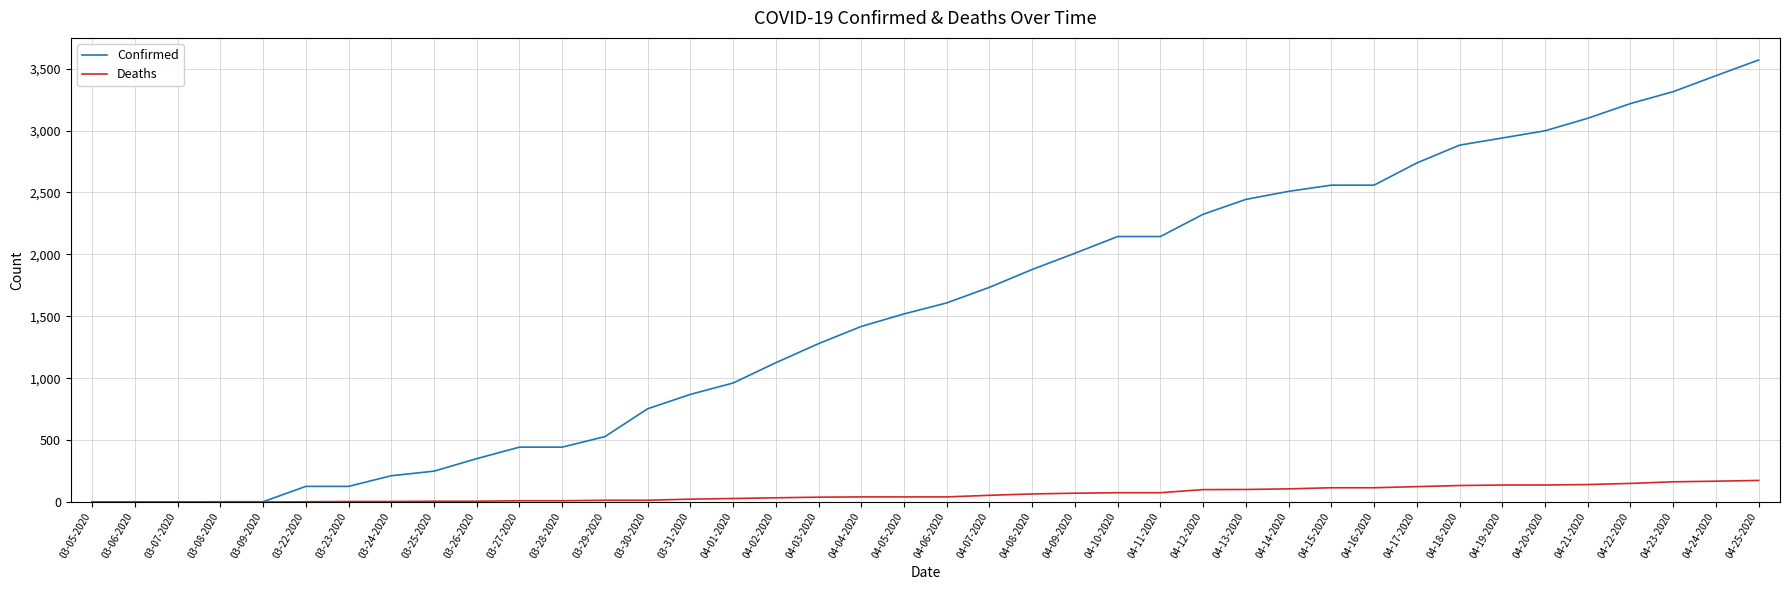

True or false: Confirmed has a value of 1418 at 04-04-2020.

True